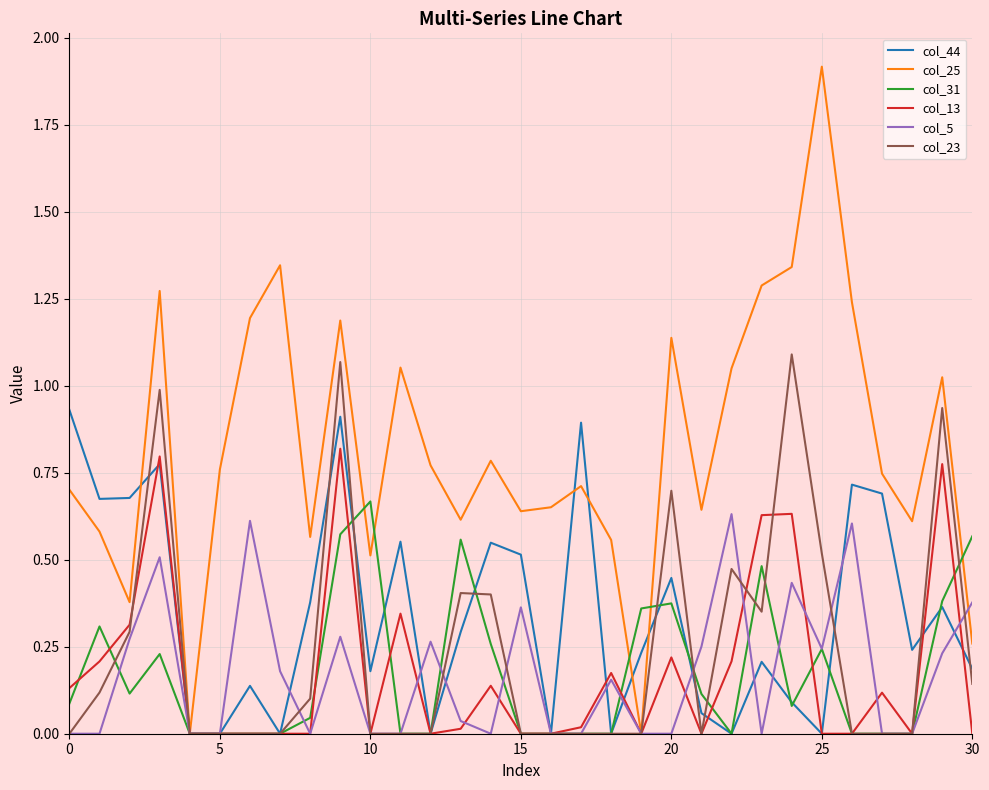

What is the maximum value shown in the chart?

1.9